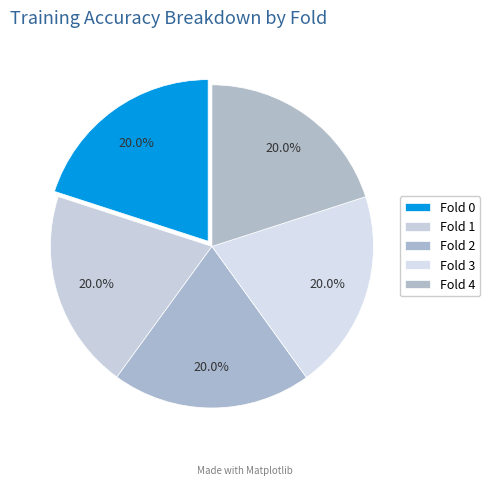

How many slices are in this pie chart?

5